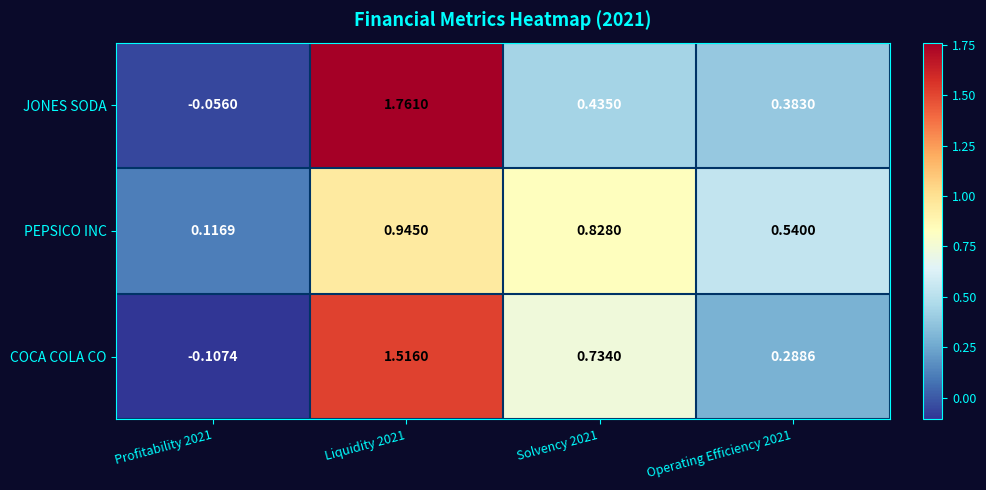

Which series changed the most between Profitability 2021 and Liquidity 2021?

JONES SODA